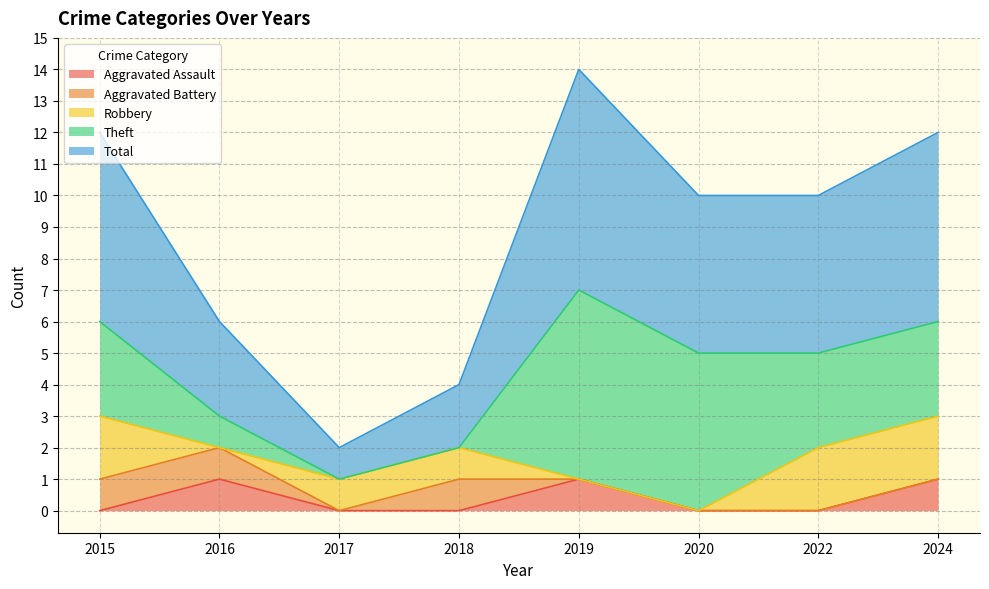

What is the spread (max minus min) of values at 2019?

7